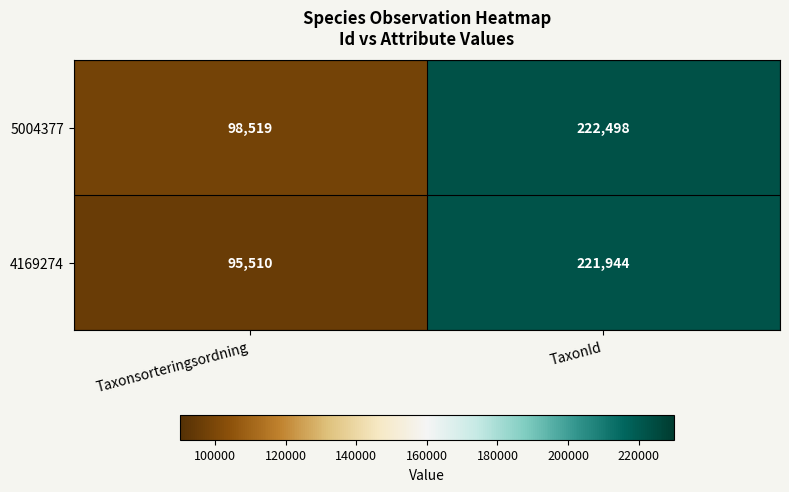

At which category is the sum across all series the highest?

TaxonId